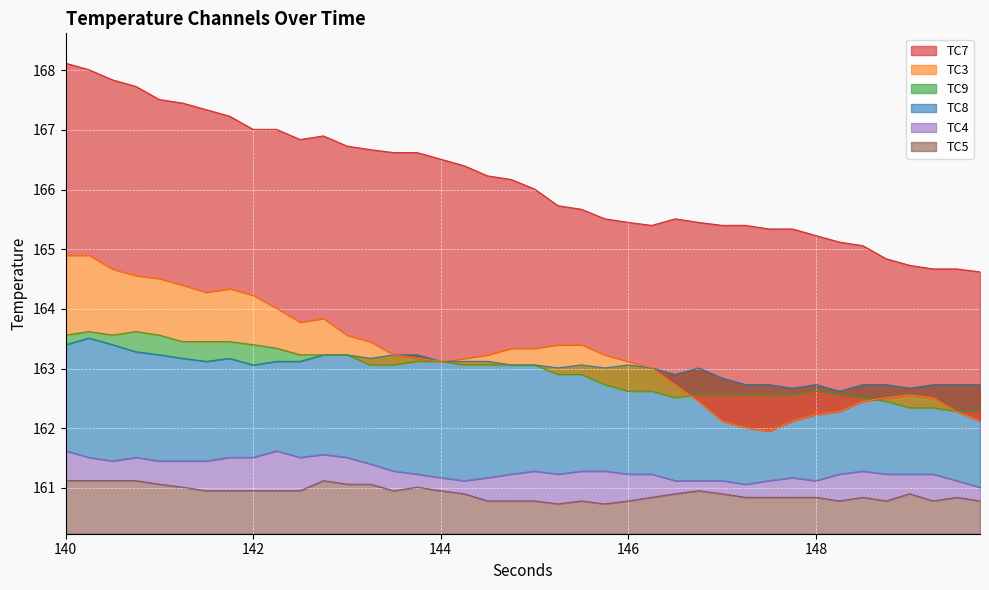

The TC5 series shows 80.6 at 146. True or false?

False